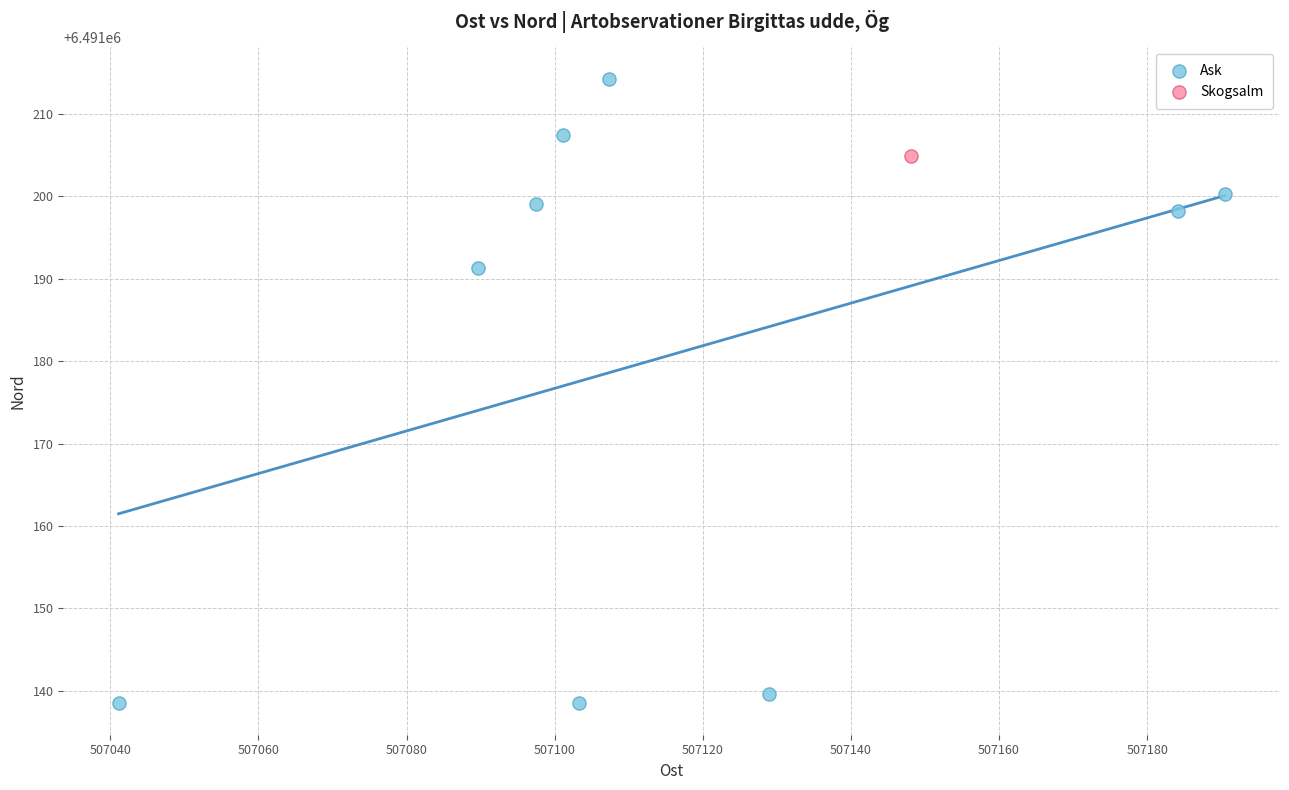

What are all the series names shown in the legend?

Ask, Skogsalm